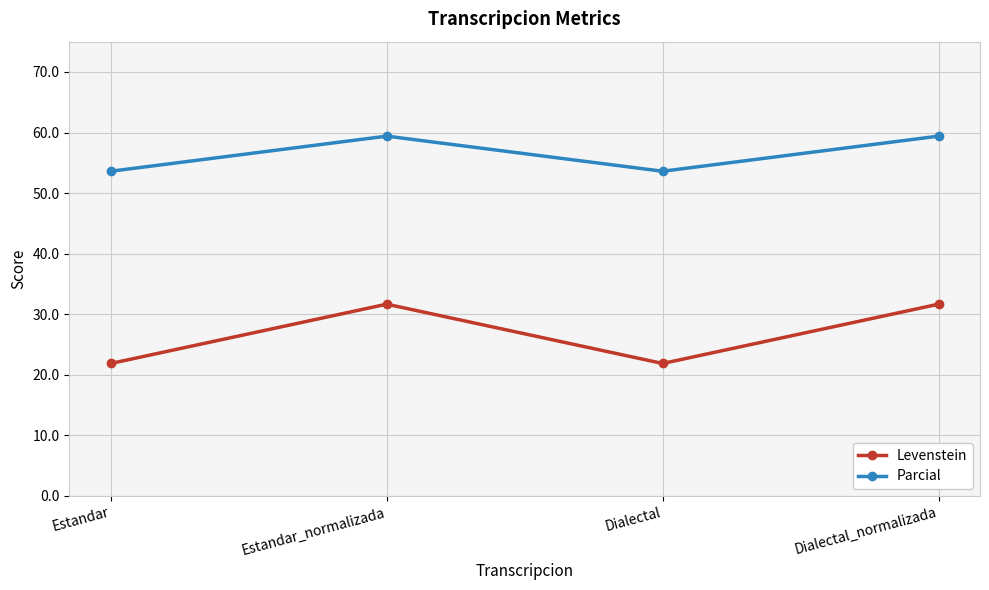

How many lines are shown in the chart?

2